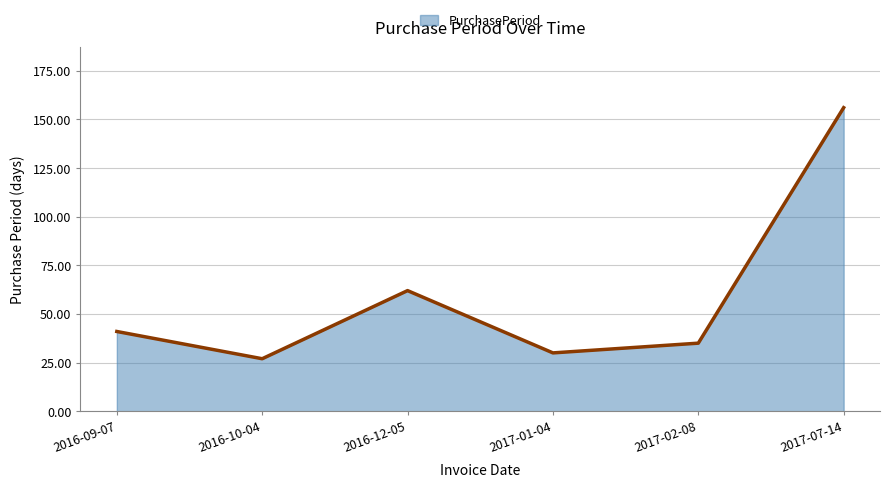

Reading left to right, what are all the values shown in this chart?

41	27	62	30	35	156